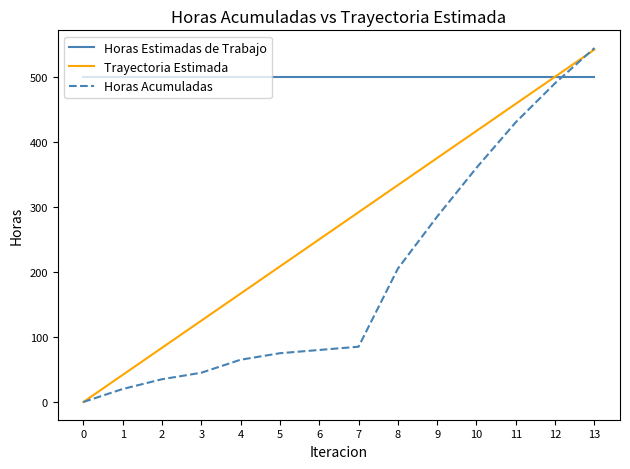

What is the difference between the maximum and minimum values in the Trayectoria Estimada series?

541.7